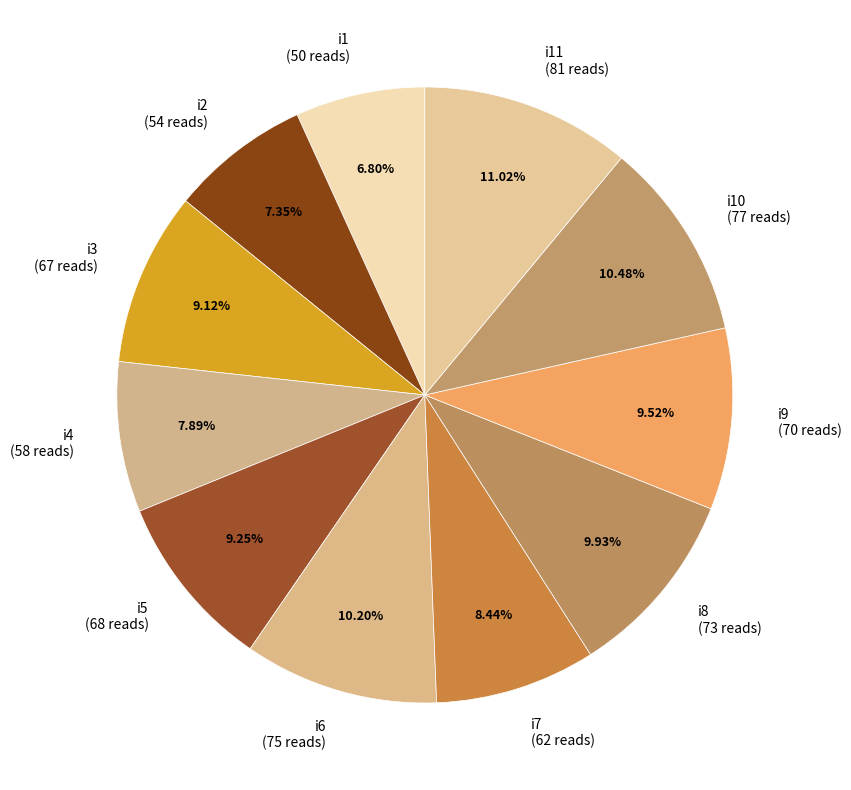

To the nearest percent, what portion does i9 represent?

10%